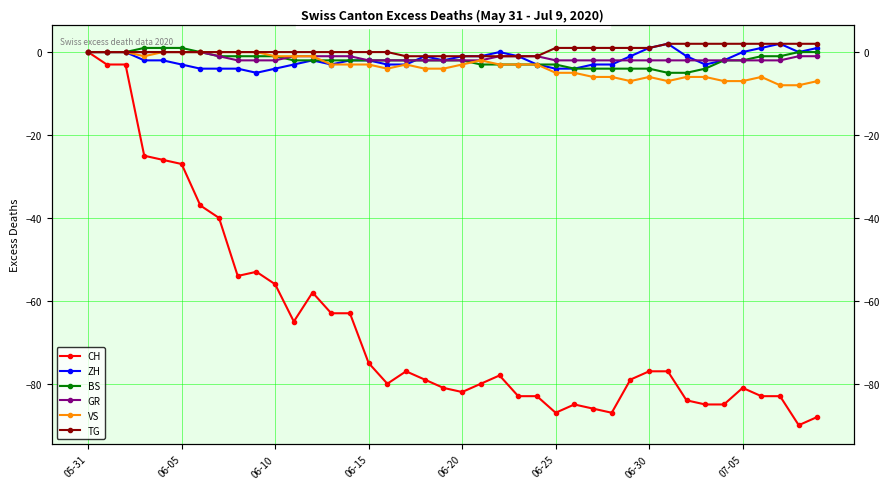

What is the label of the 24th point from the right?

16